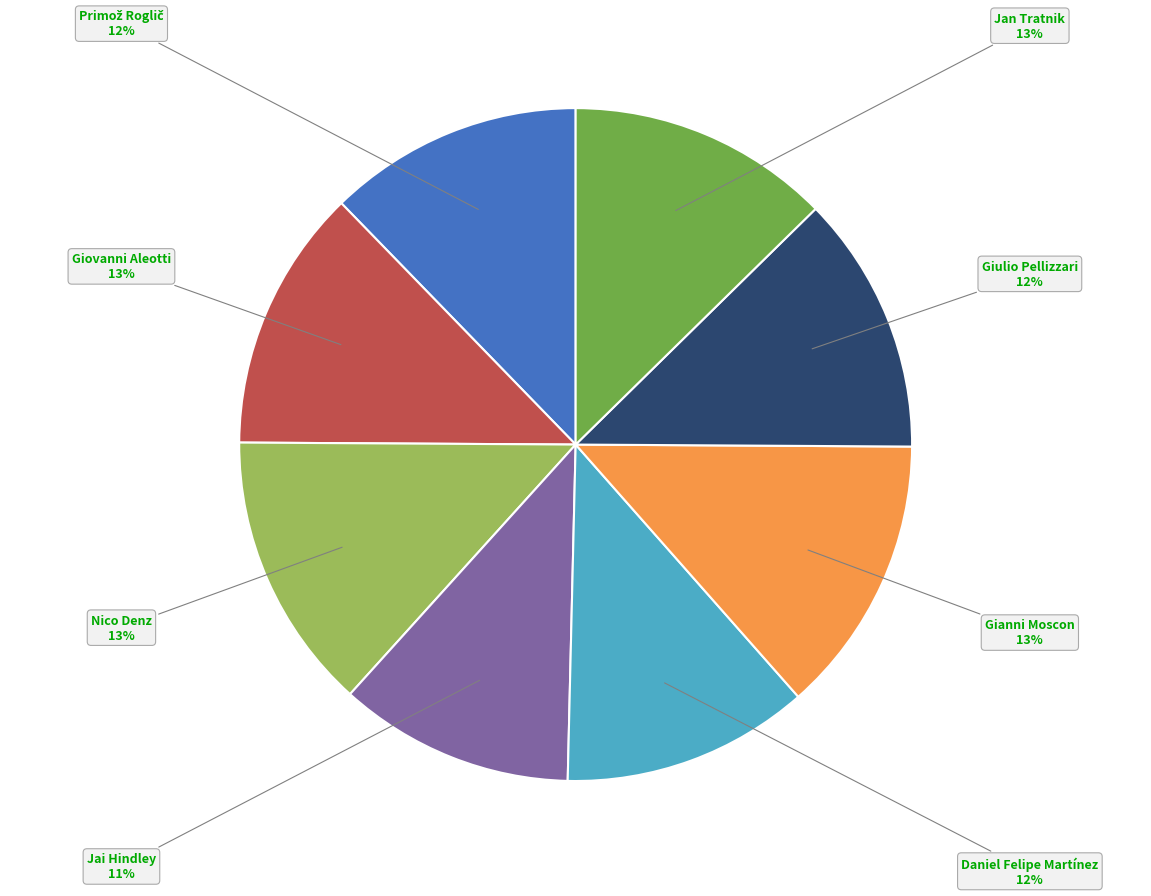

To the nearest percent, what portion does Daniel Felipe Martínez represent?

12%